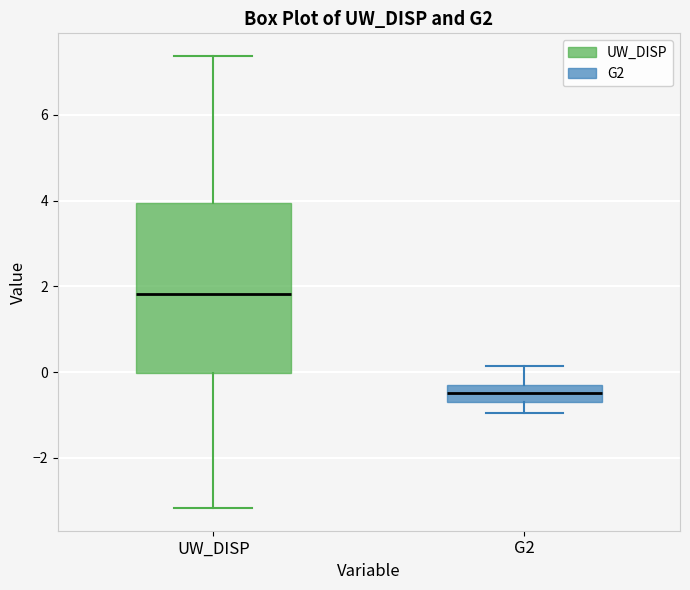

Reading left to right, transcribe this box plot: for each box, give where its median line is, the range the box spans, and where its two whiskers end, as read against the y-axis. The values are not printed on the chart, so give them approximately, as read against the axis.

UW_DISP: median 1.8, box 0.0 to 4.0, whiskers -3.2 to 7.4
G2: median -0.4 (inside the box), box -0.8 to -0.4, whiskers -1.0 to 0.2